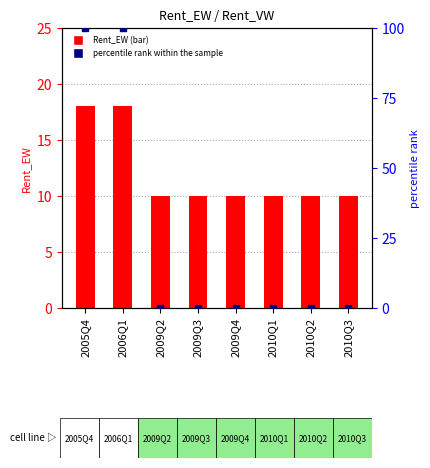

Which series has the largest total across all categories?

percentile rank within the sample